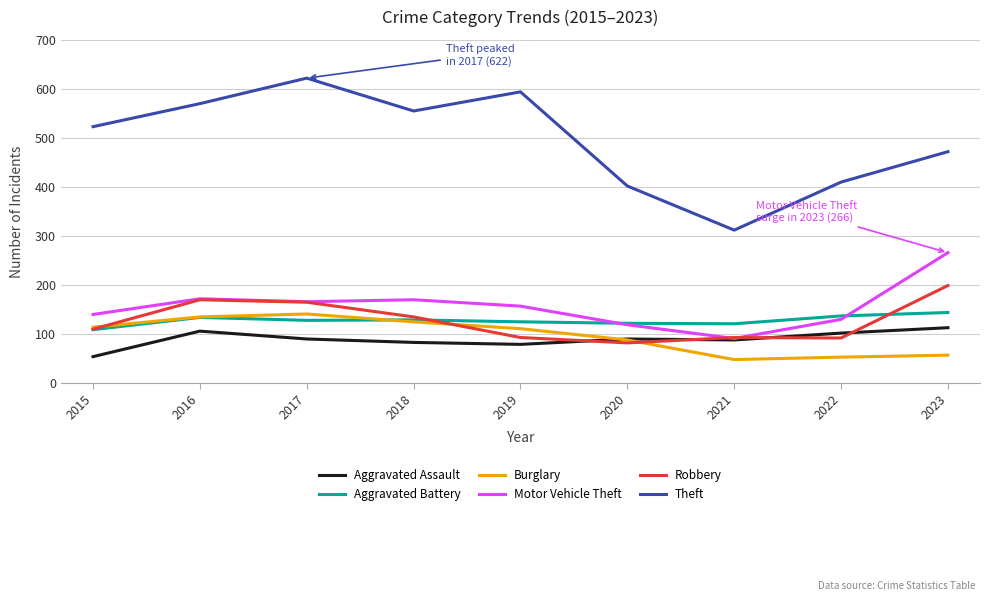

Which series has the largest range (max minus min)?

Theft